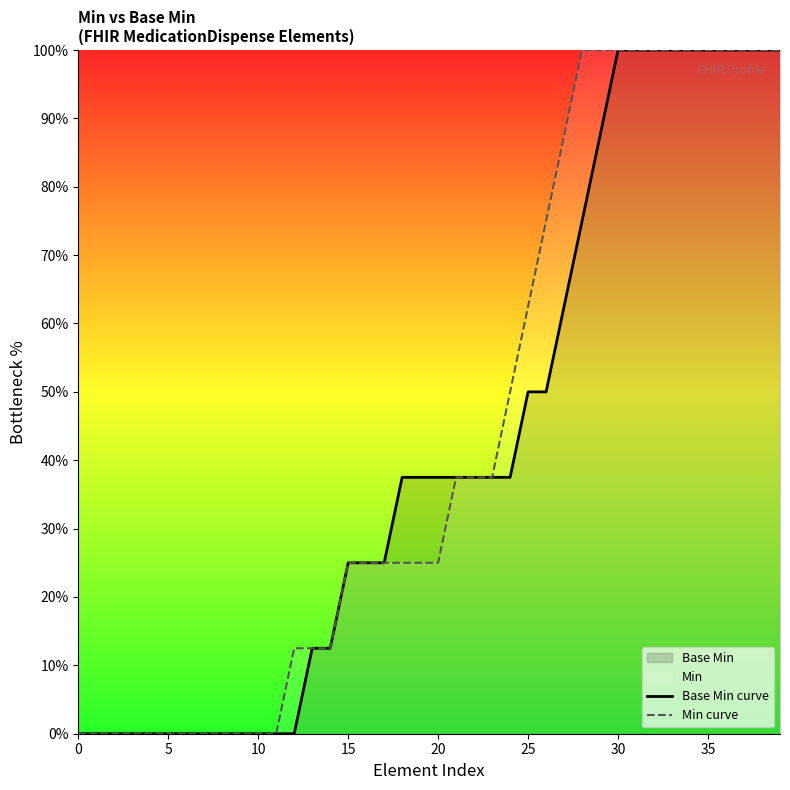

How many lines are shown in the chart?

2